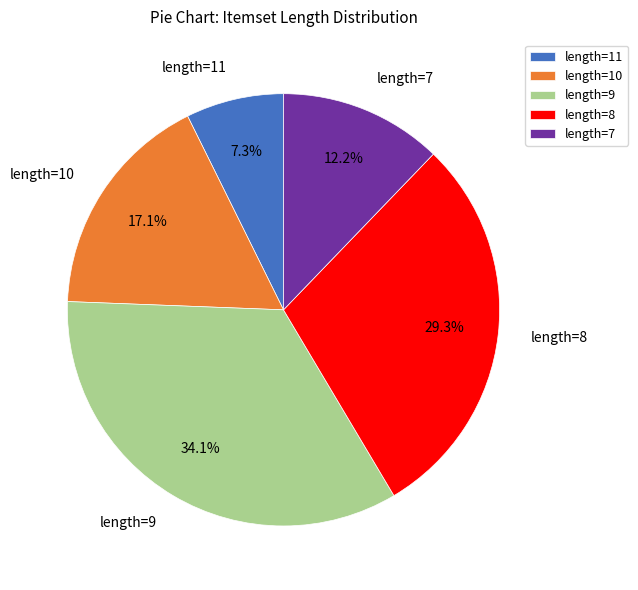

True or false: length=11 accounts for 1% of the total.

False